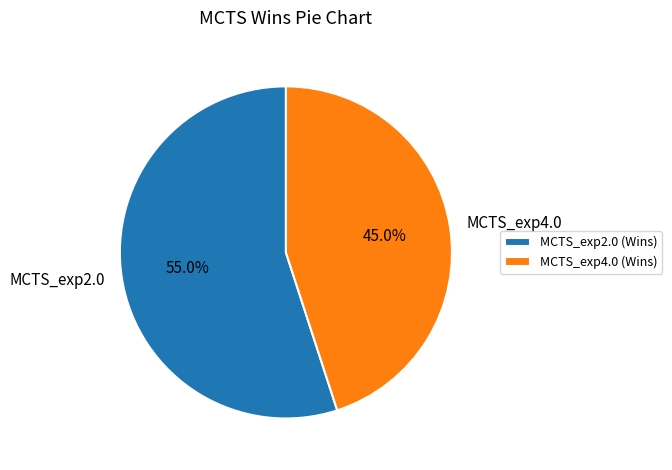

Is there any slice that represents more than half of the pie?

Yes